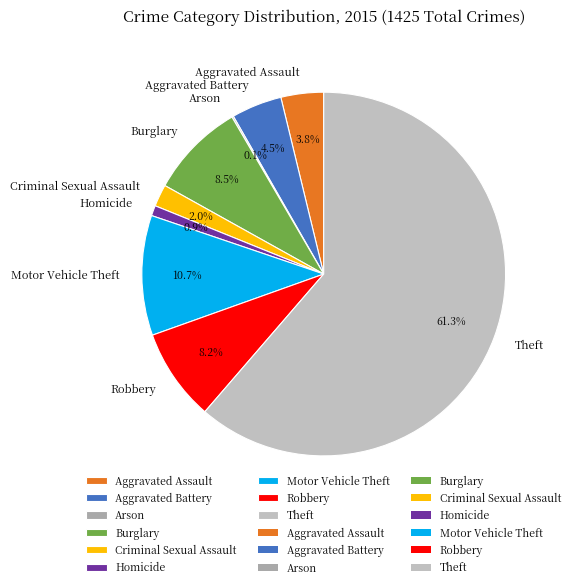

Between Homicide and Aggravated Assault, which is larger?

Aggravated Assault